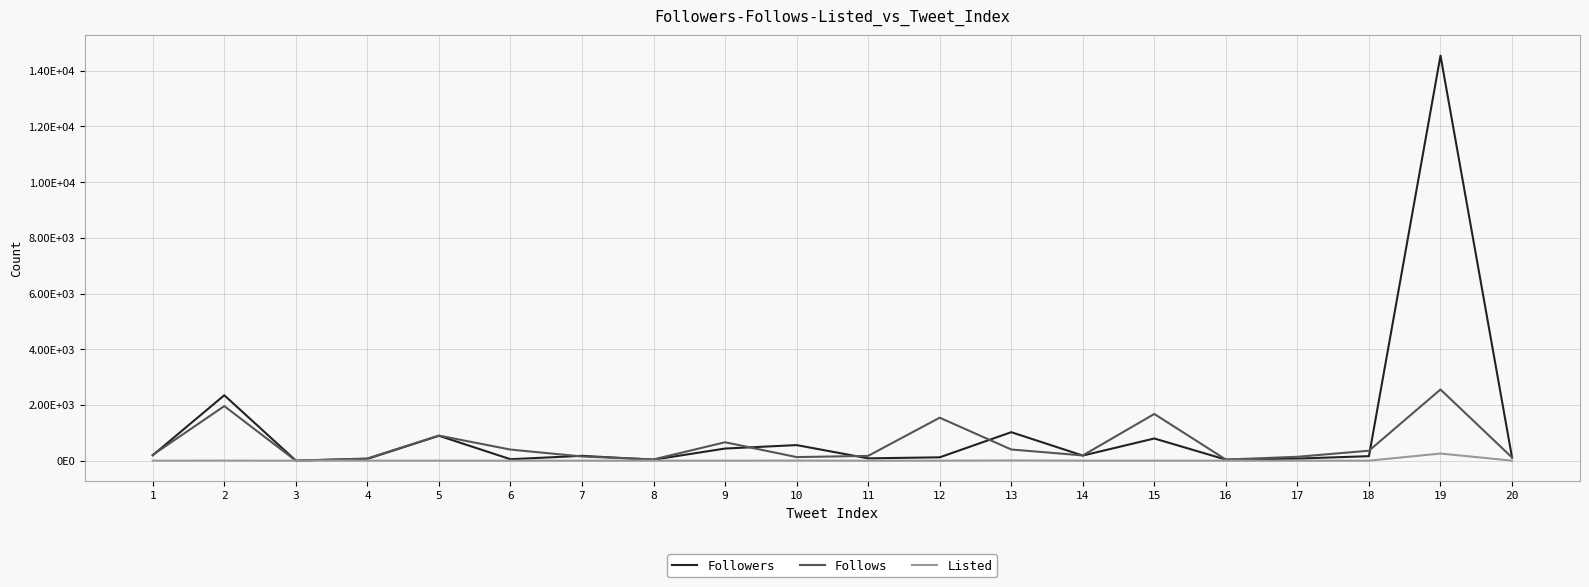

What is the sum of all Follows values?

11709